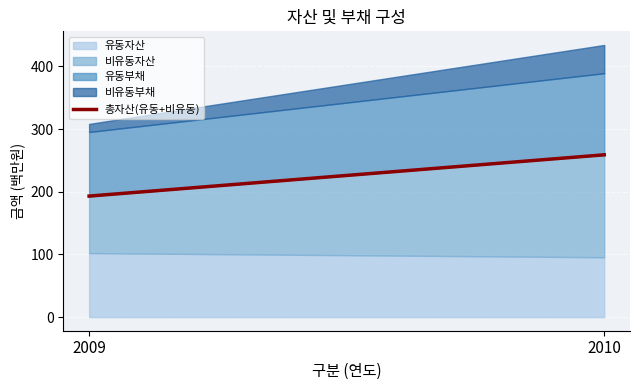

What is the sum of the values at 2010 and 2009?

452.1